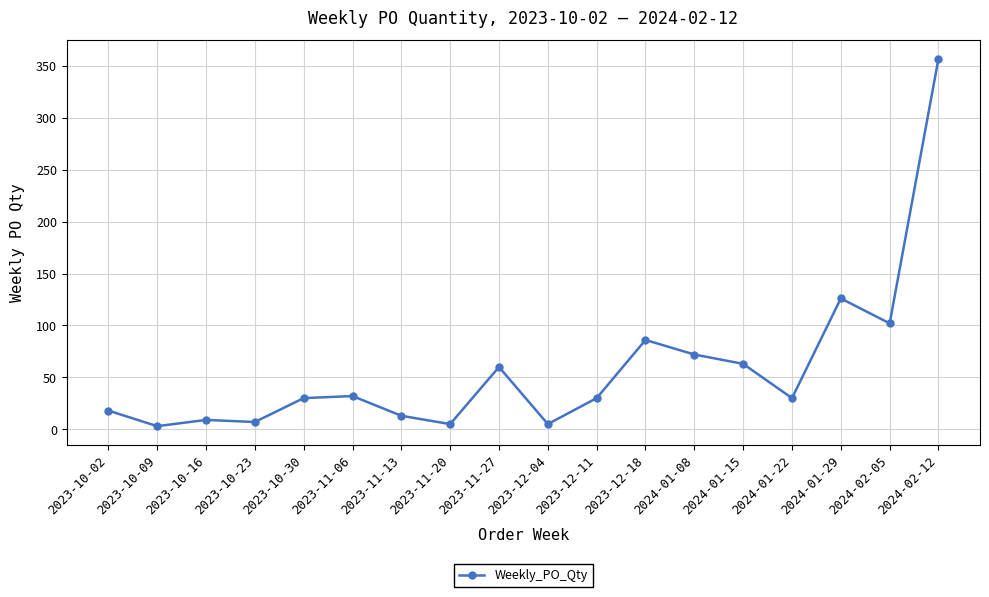

What is the average value?

58